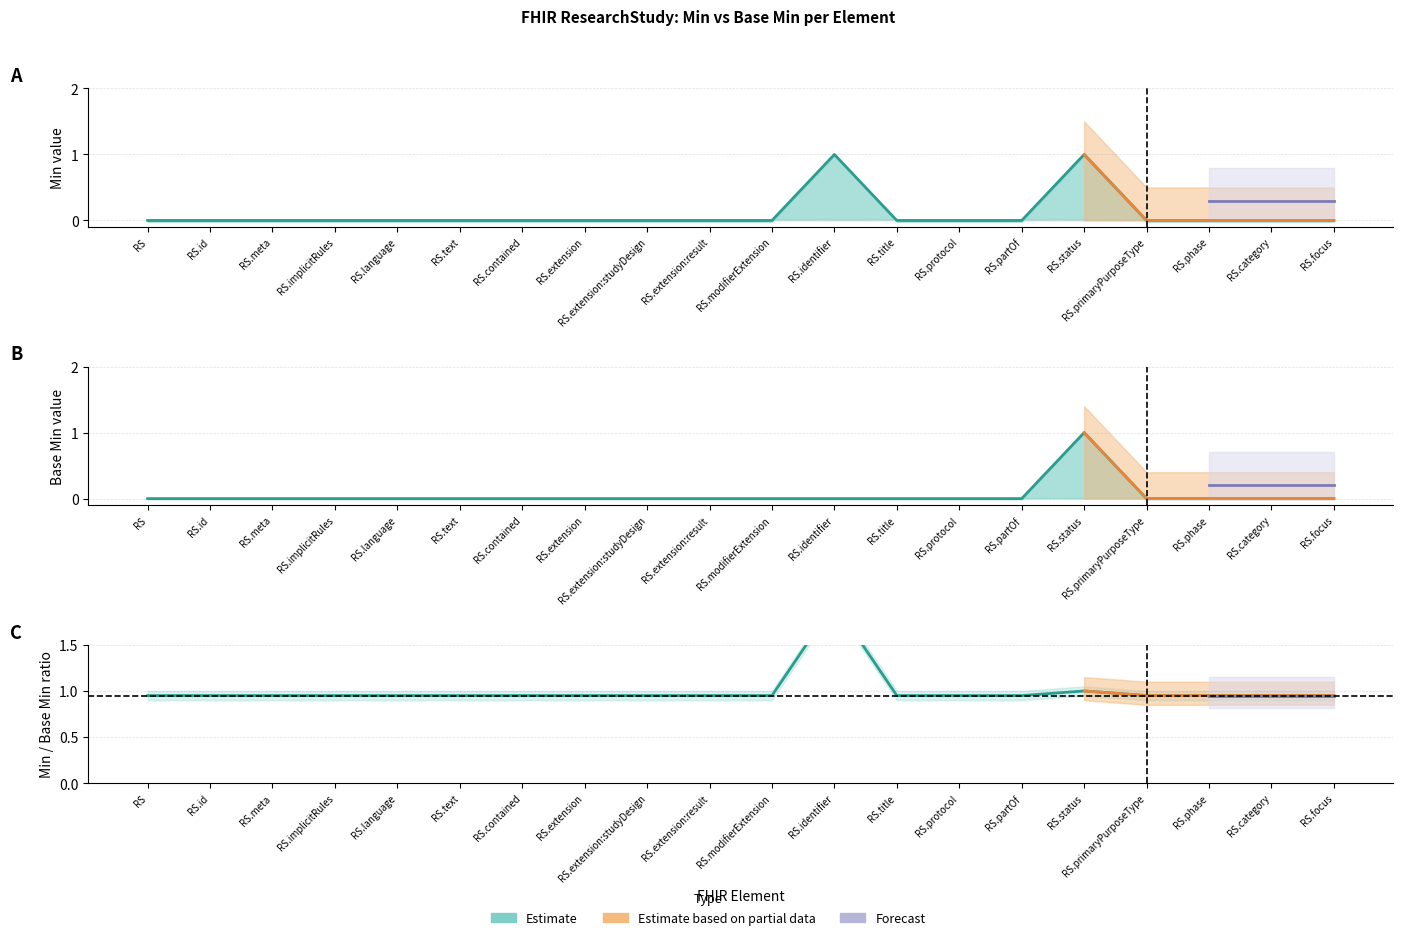

Where is Min nearest to the value 0?

RS